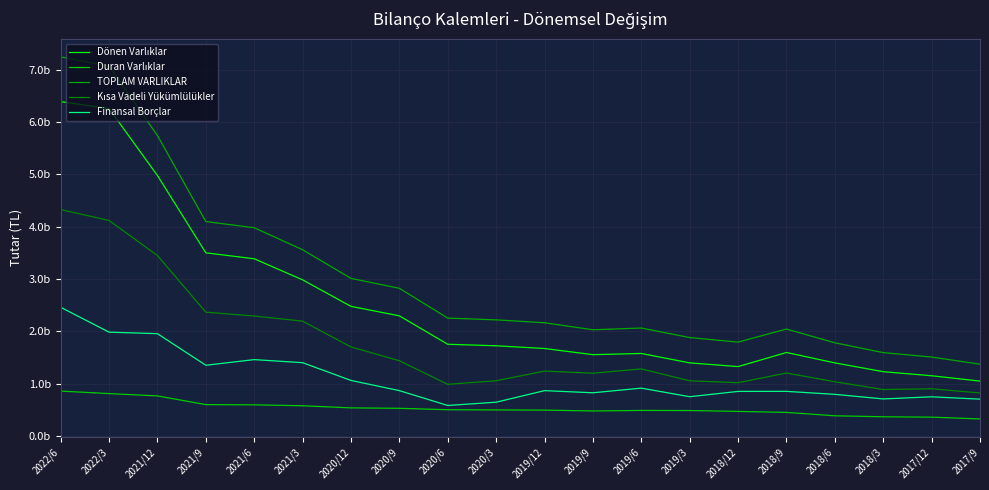

At which label is TOPLAM VARLIKLAR closest to 4308207704?

2021/9